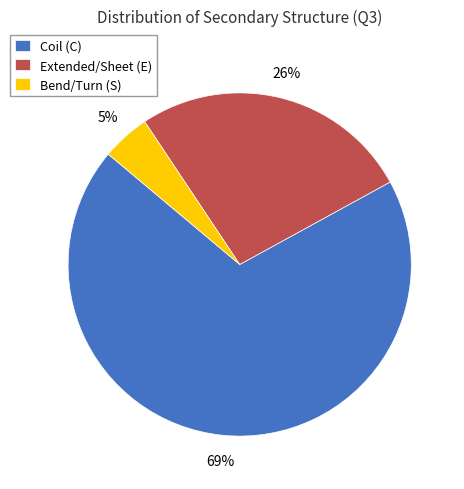

What is the largest slice in the pie chart?

Coil (C)